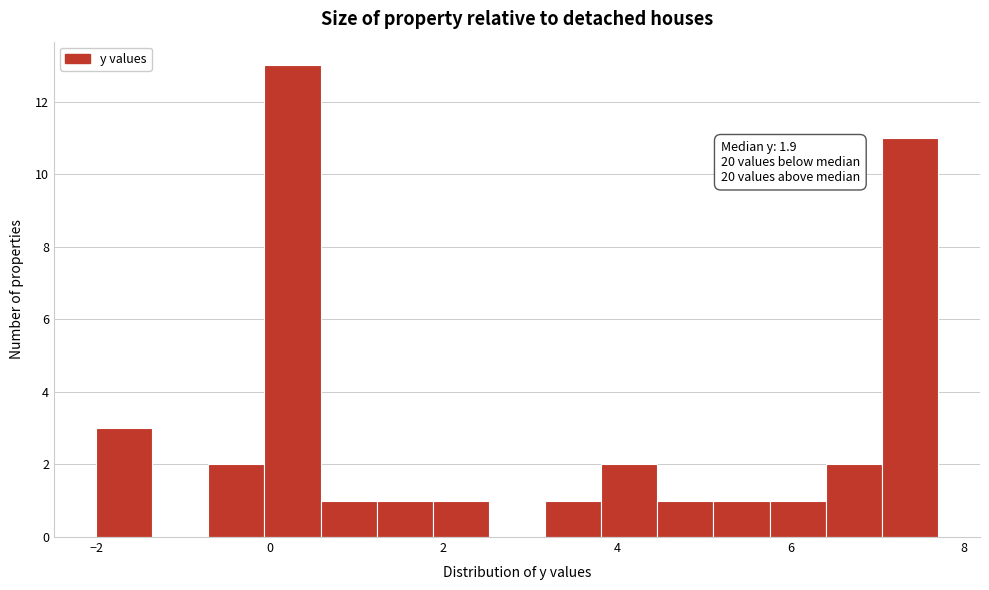

Read against the x-axis, roughly where is the centre of the tallest bar?

0.2